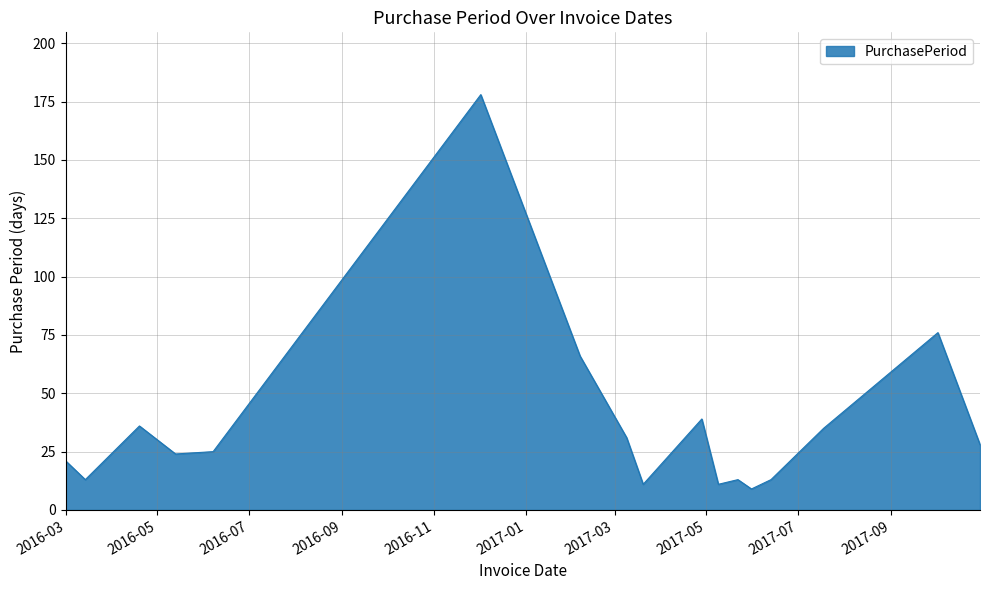

What is the difference between the maximum and minimum values?

169